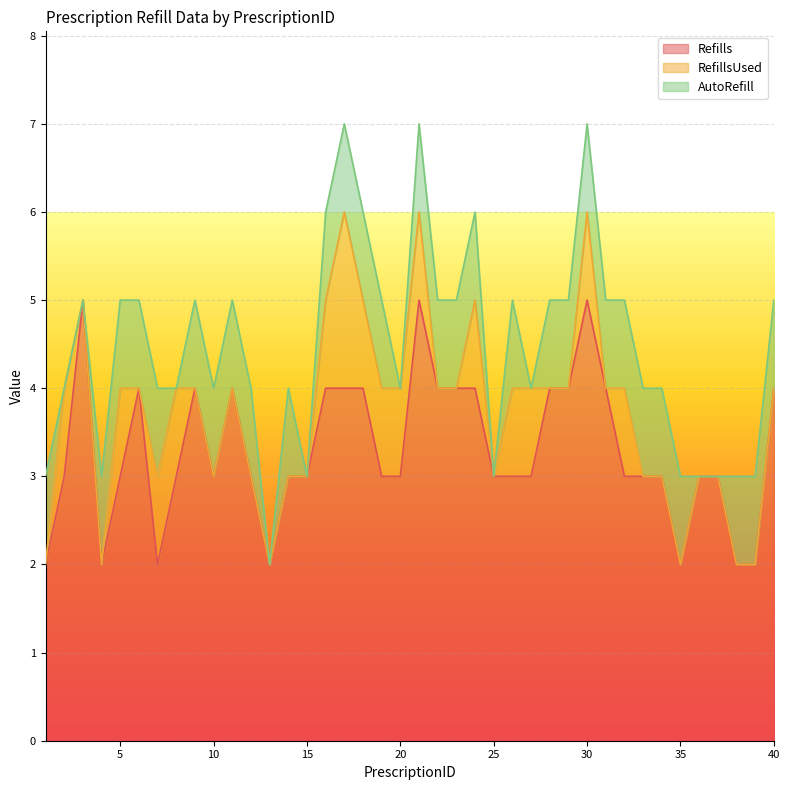

True or false: AutoRefill and RefillsUsed cross at least once.

True